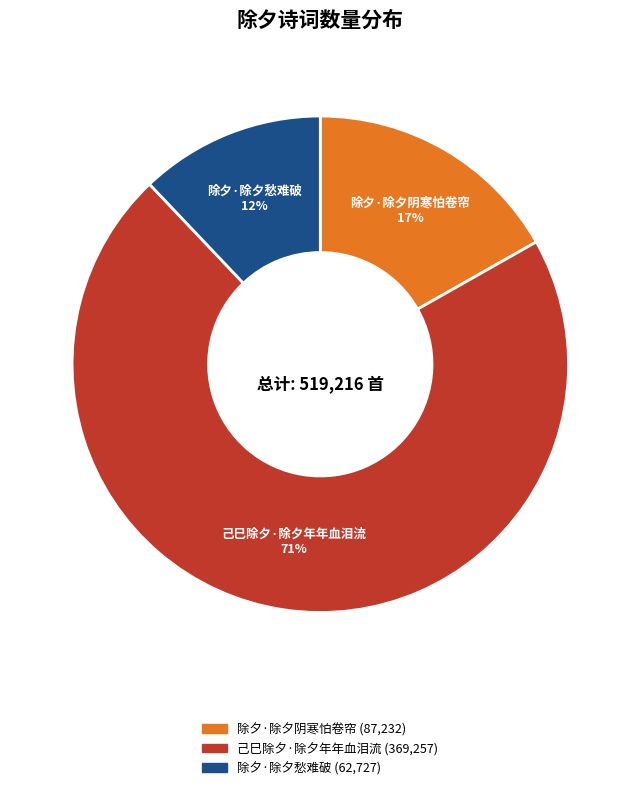

How many slices are in this pie chart?

3